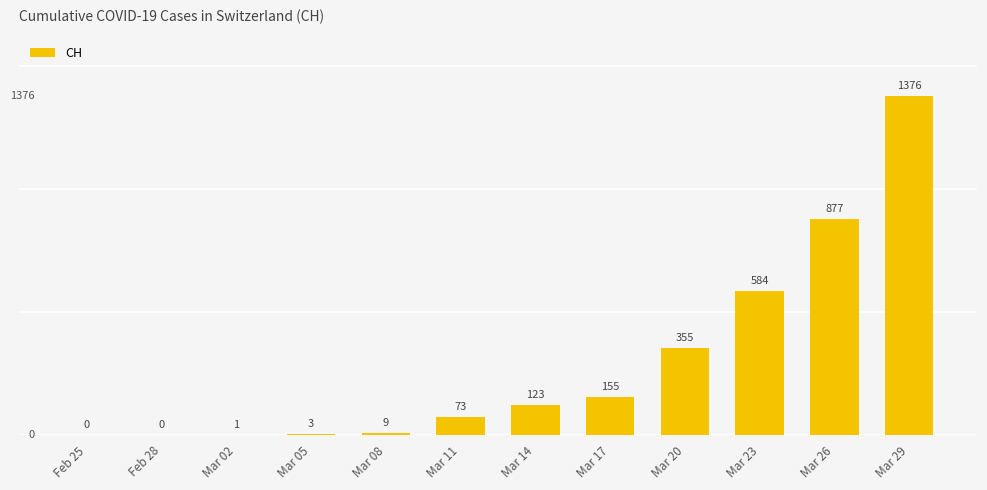

What is the sum of the values at Mar 08 and Mar 02?

10